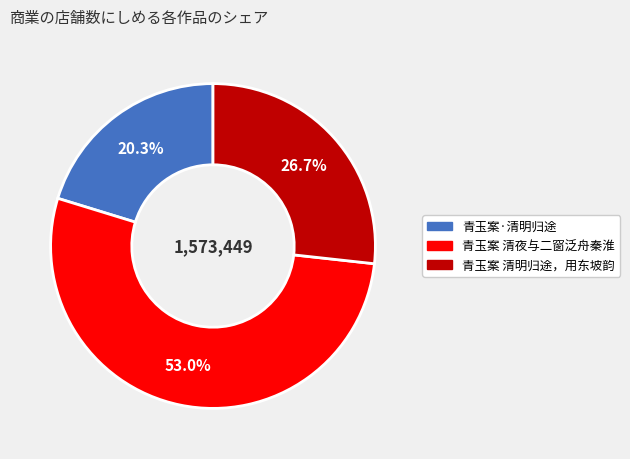

Combined, do 青玉案 清明归途，用东坡韵 and 青玉案 清夜与二窗泛舟秦淮 account for over 50%?

Yes